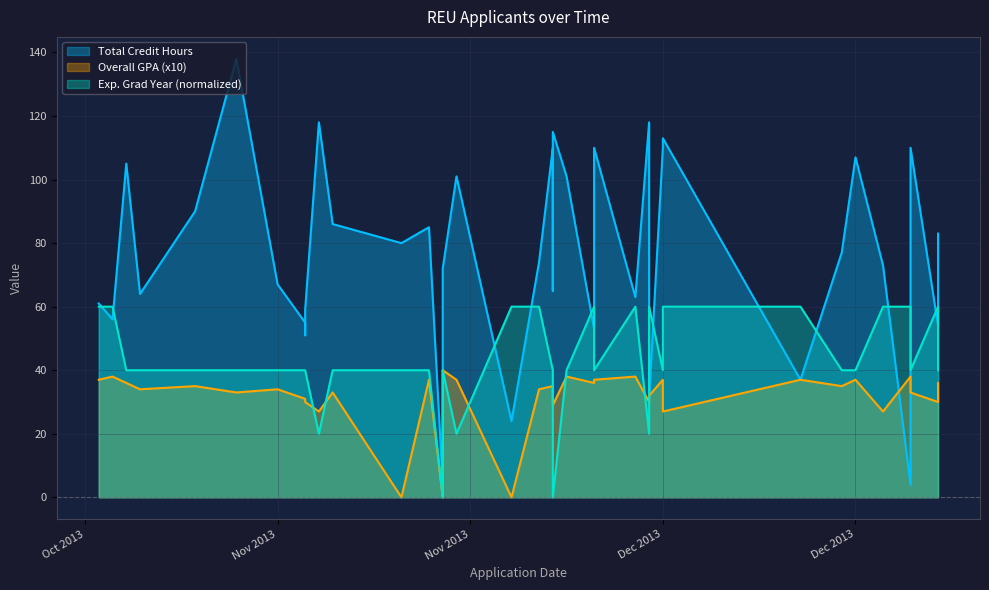

Which series has the largest range (max minus min)?

Total Credit Hours